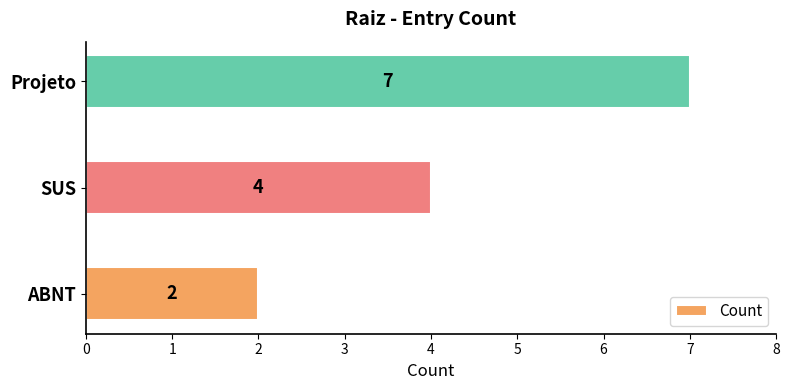

What is the difference between the maximum and minimum values?

5